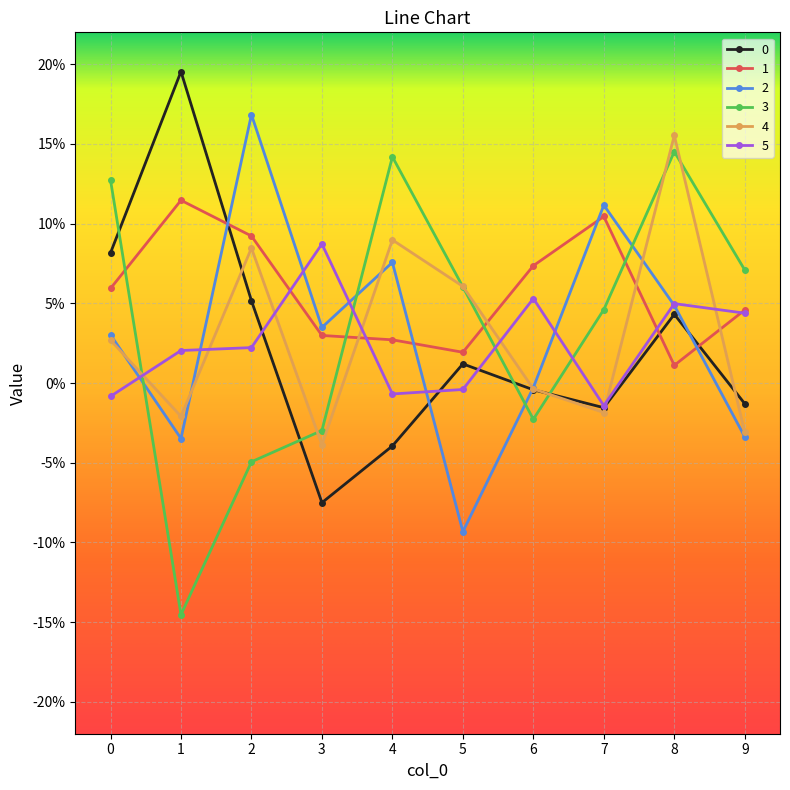

Is this an area chart (filled region under the line)?

No